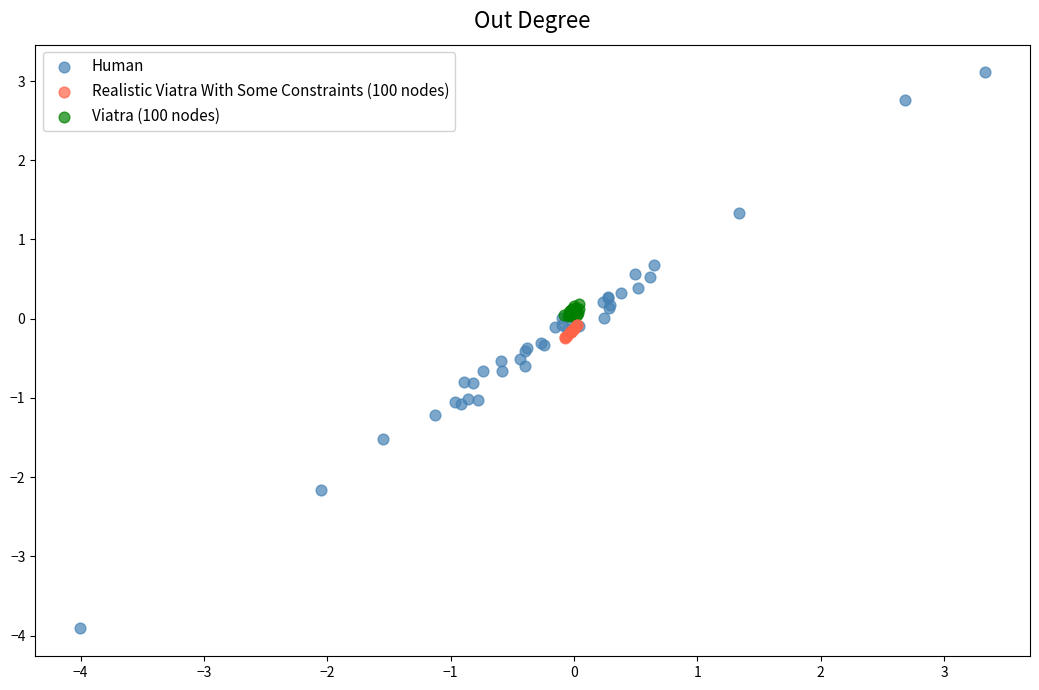

Which series reaches the maximum Y coordinate?

Human